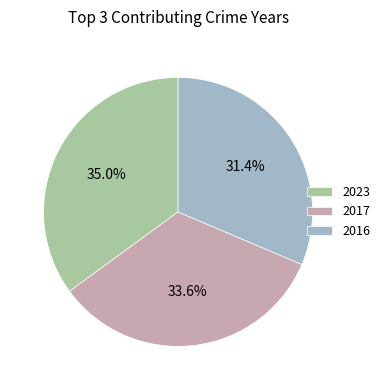

Rank the categories by value from highest to lowest.

2023, 2017, 2016